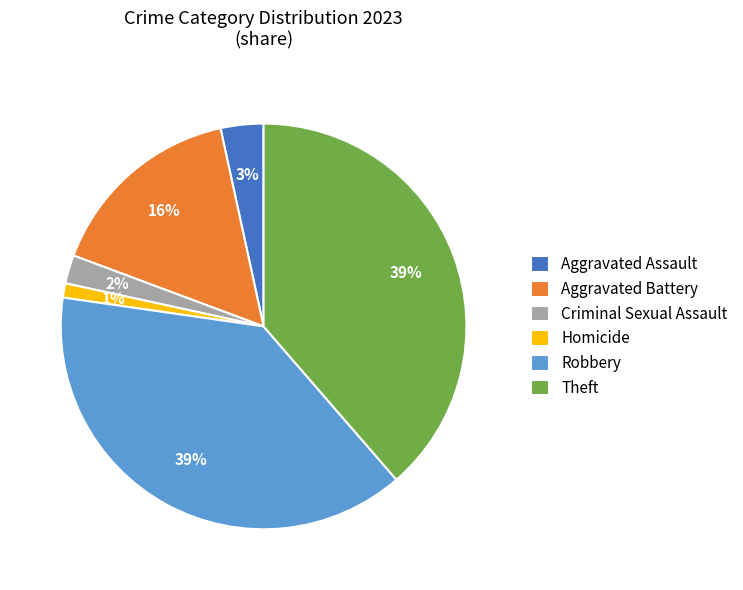

To the nearest percent, what portion does Theft represent?

39%